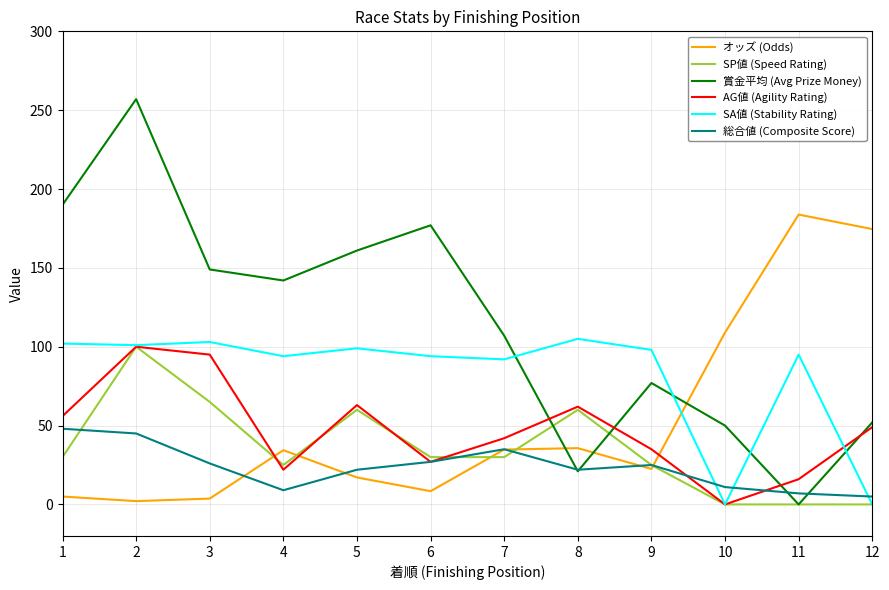

What is the spread (max minus min) of values at 5?

143.9